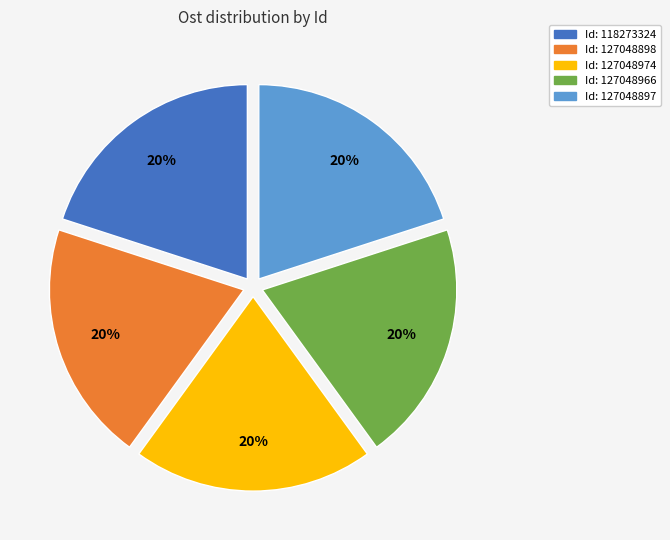

To the nearest percent, what is the average slice percentage?

20%